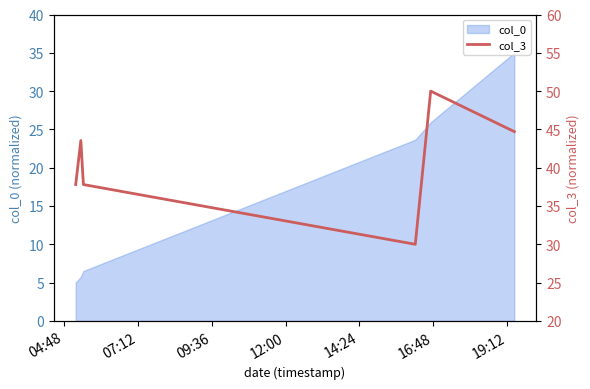

What is the maximum value for col_0?

35.0